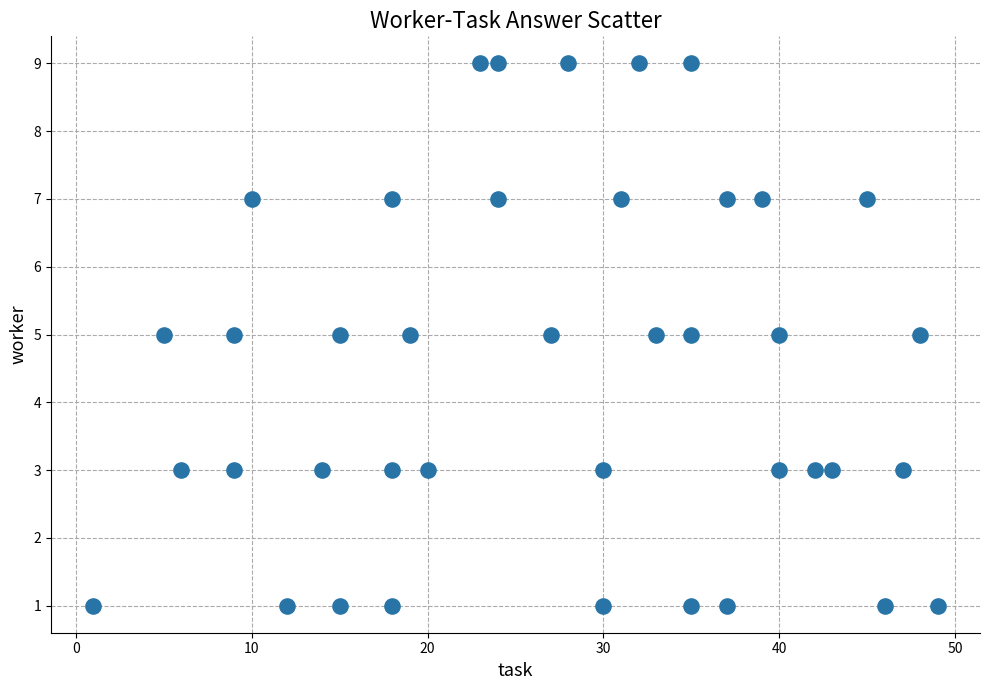

What is the range of X values (max minus min)?

48